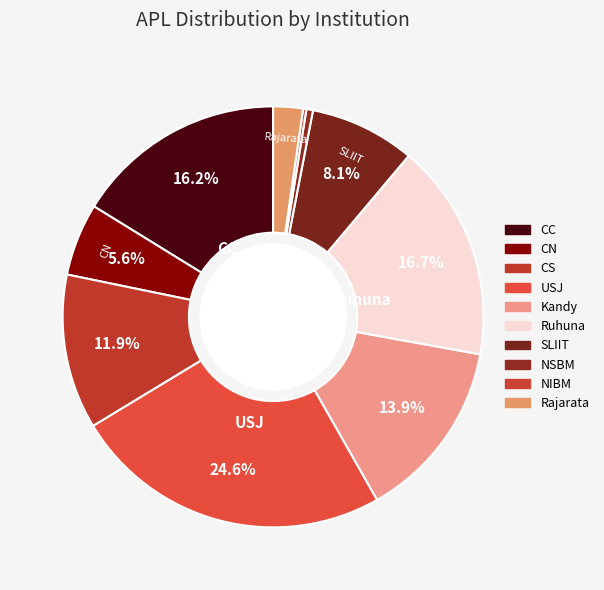

Which slice is the smallest?

NIBM